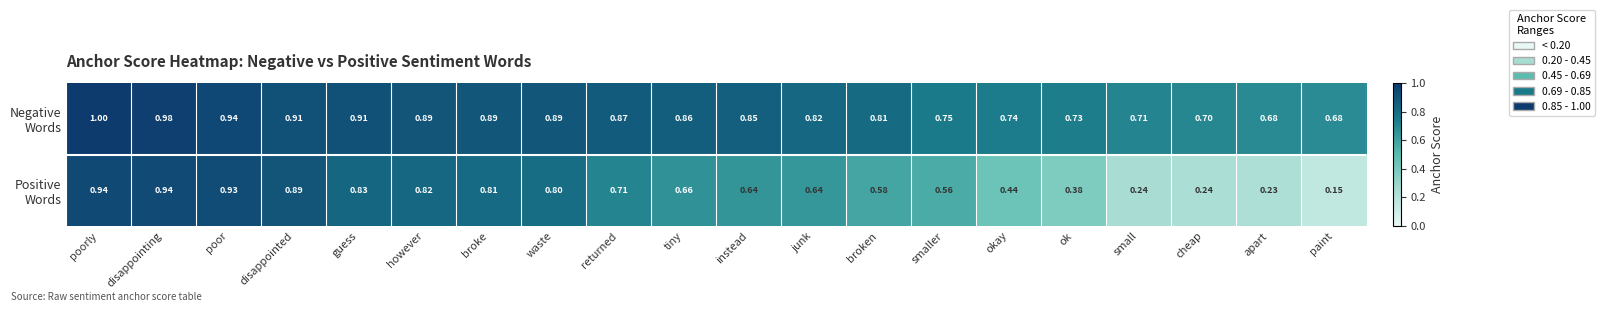

At which category is the sum across all series the highest?

poorly